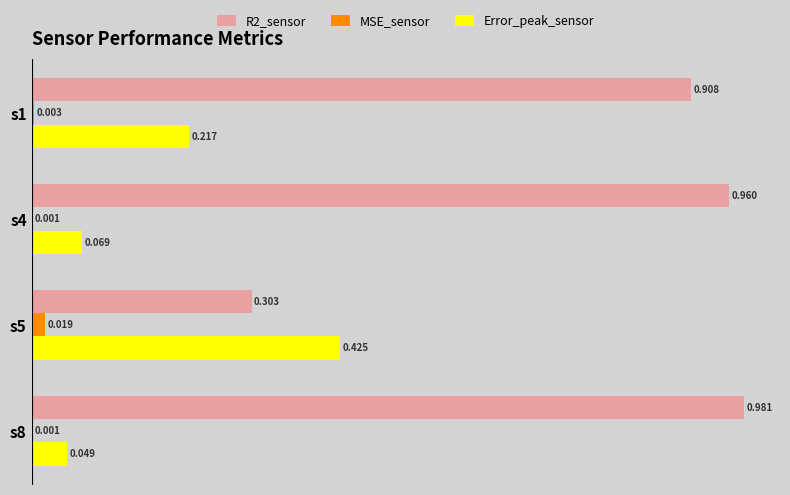

Is the value of MSE_sensor at s5 greater than the value of R2_sensor at s8?

No